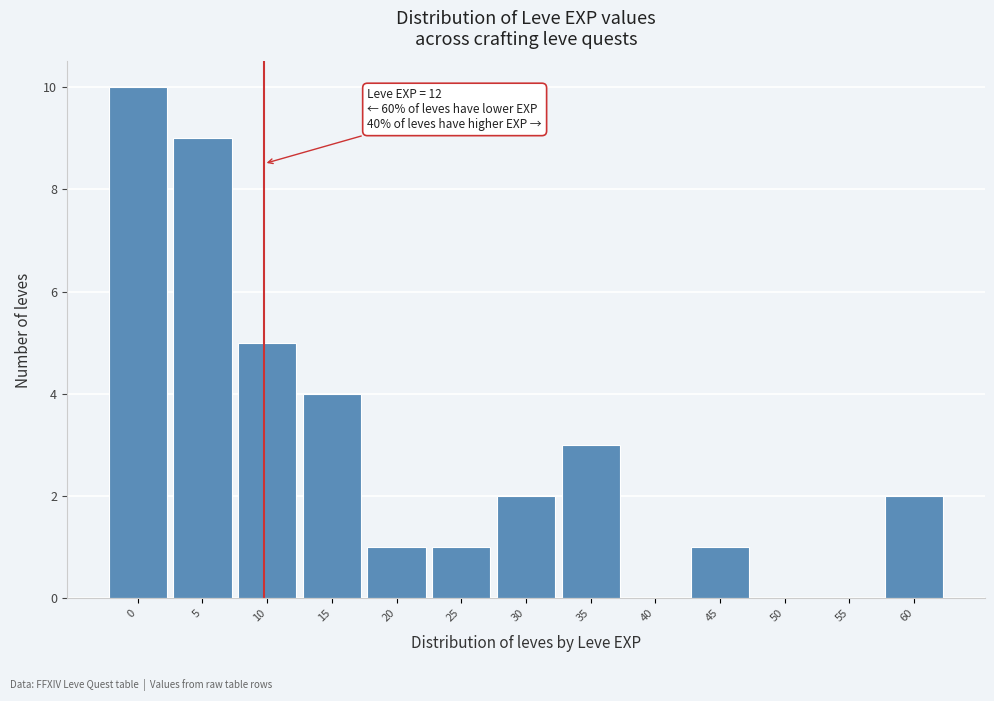

Reading left to right, list all the values displayed in this chart.

0=10	5=9	10=5	15=4	20=1	25=1	30=2	35=3	40=0	45=1	50=0	55=0	60=2